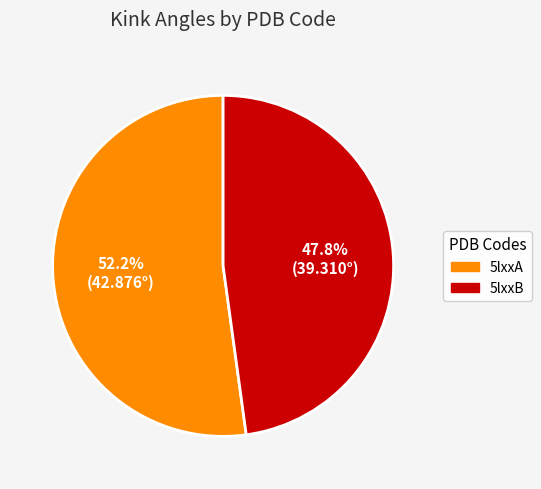

Which category has the biggest portion of the pie?

5lxxA